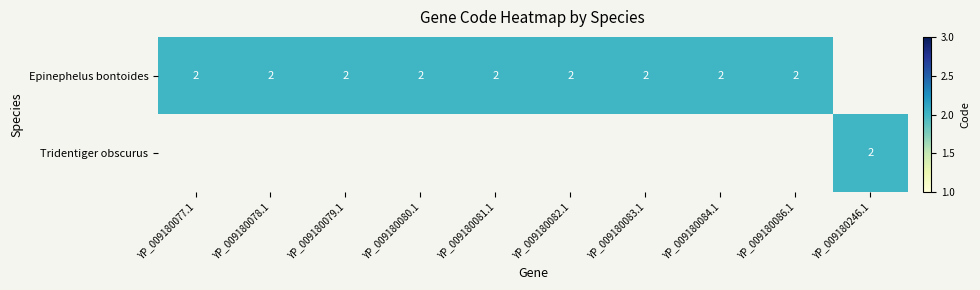

The Epinephelus bontoides series shows 3 at YP_009180084.1. True or false?

False